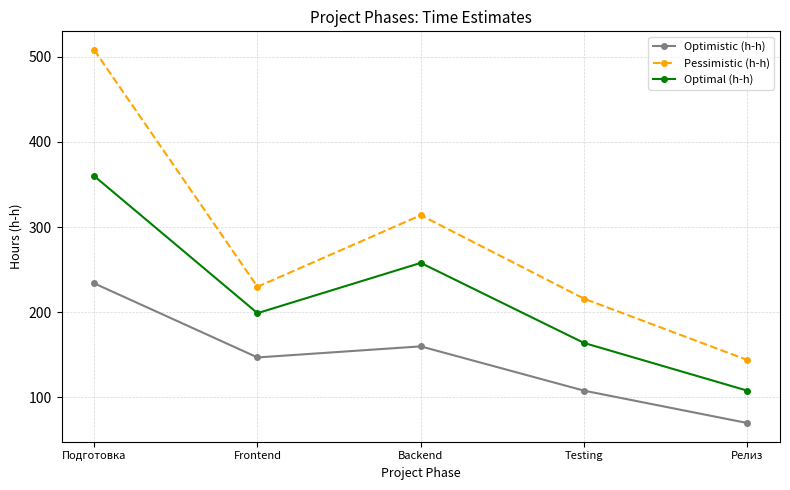

What is the sum of the Pessimistic (h-h) values at Подготовка and Testing?

724